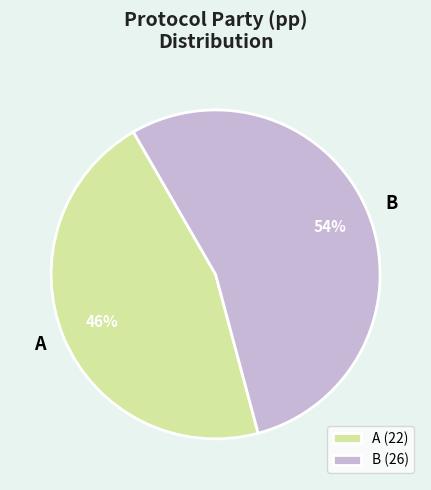

True or false: A accounts for 46% of the total.

True